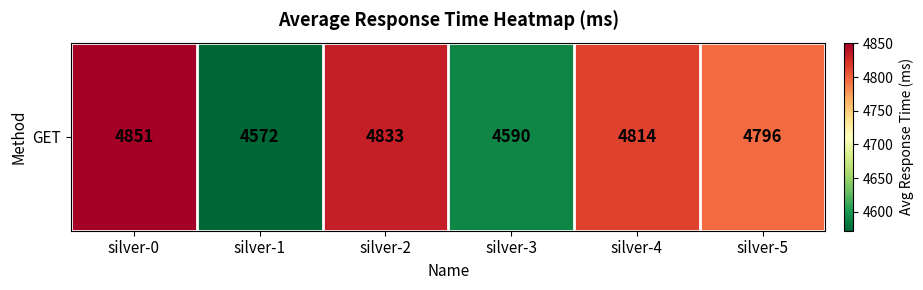

Approximately how many times larger is the value at silver-4 compared to silver-1?

1.1